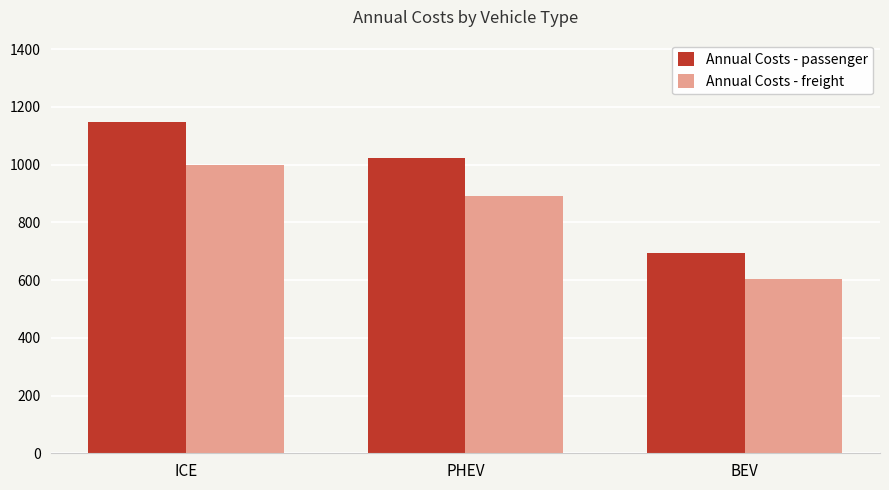

Count the number of data series in this chart.

2